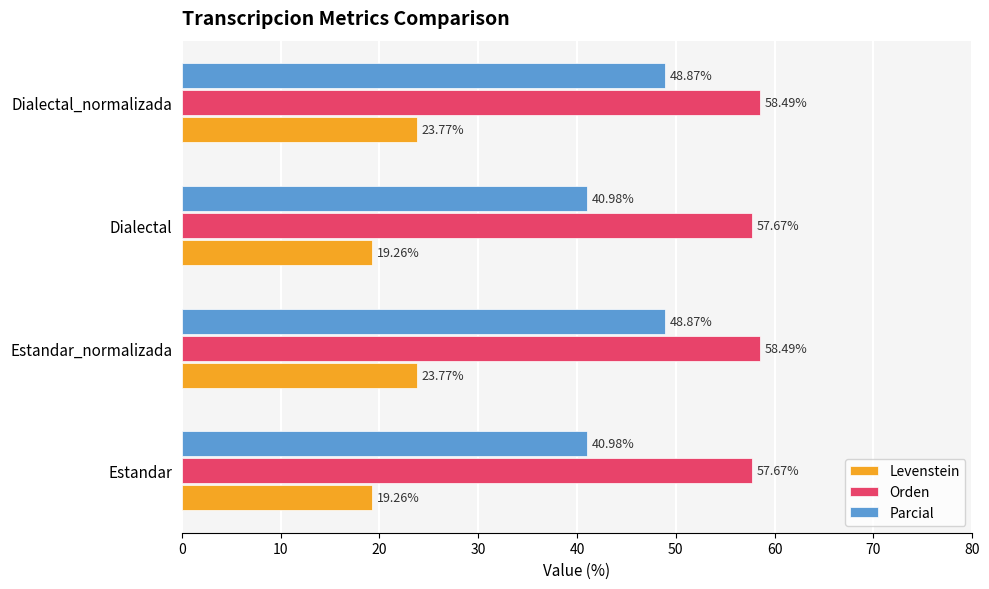

Which series has the largest range (max minus min)?

Parcial